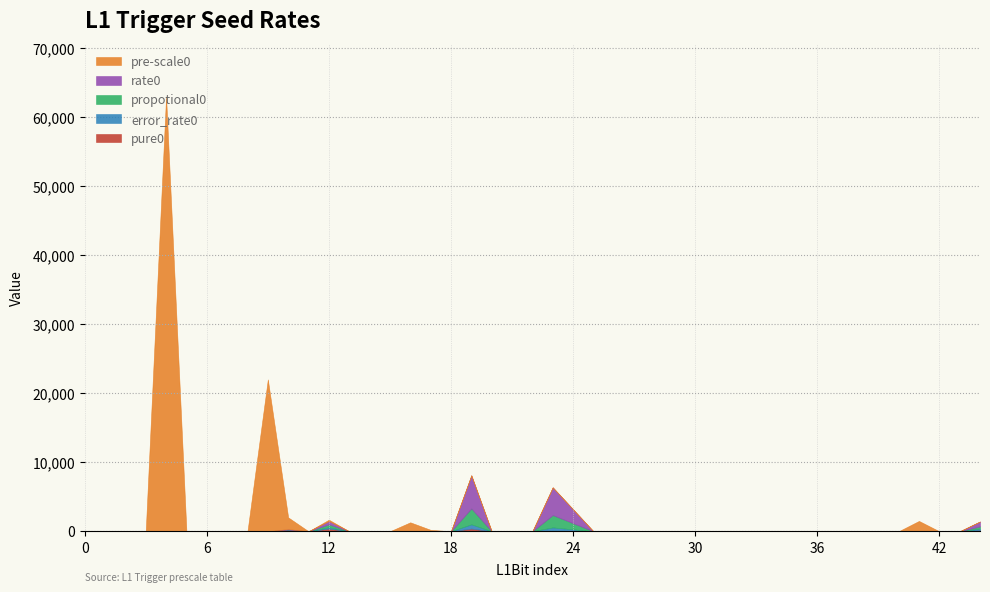

Is the value of pure0 at 29 greater than the value of propotional0 at 30?

No